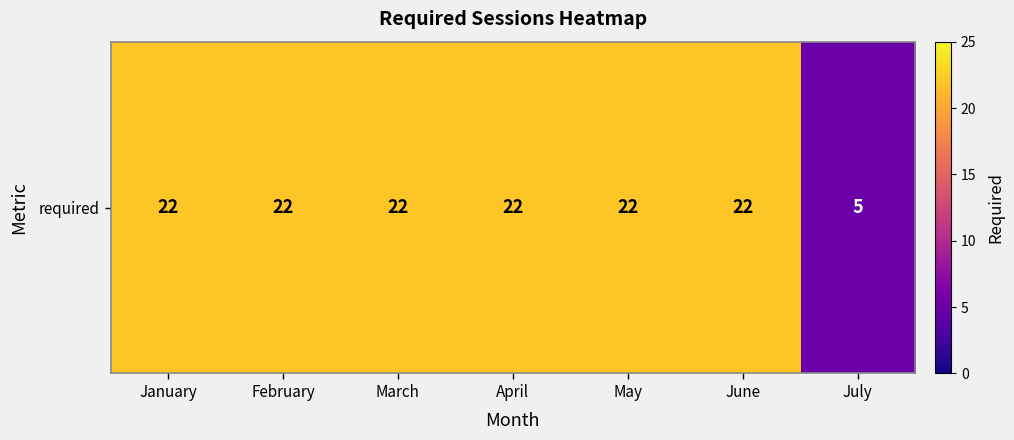

What is the smallest value displayed?

5